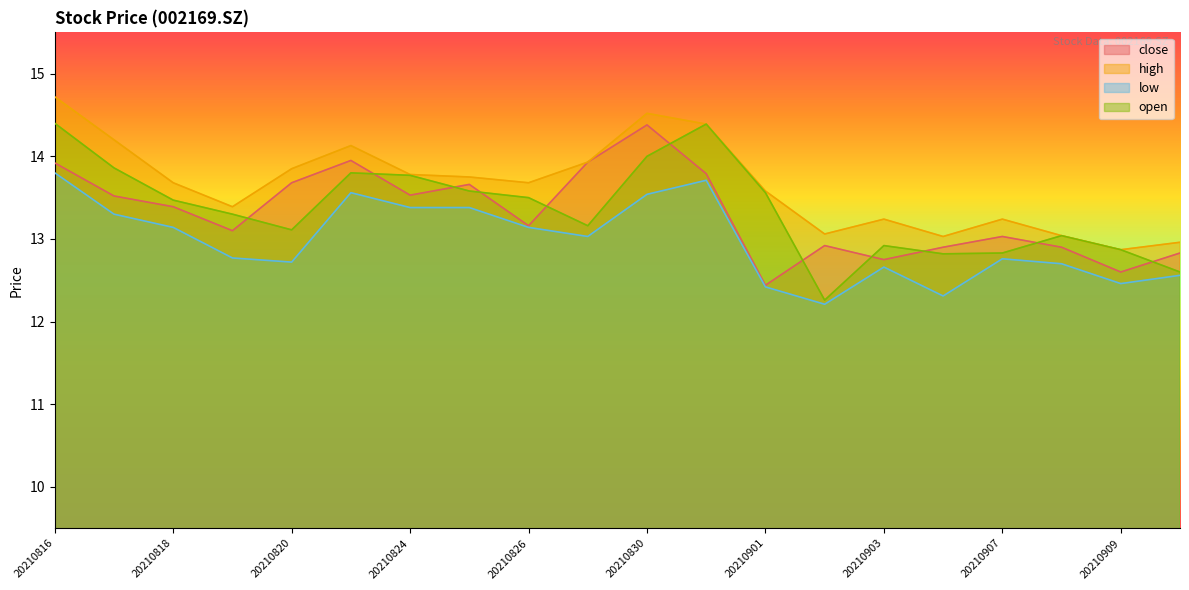

What is the value of the close point at the 16th from the left?

12.9